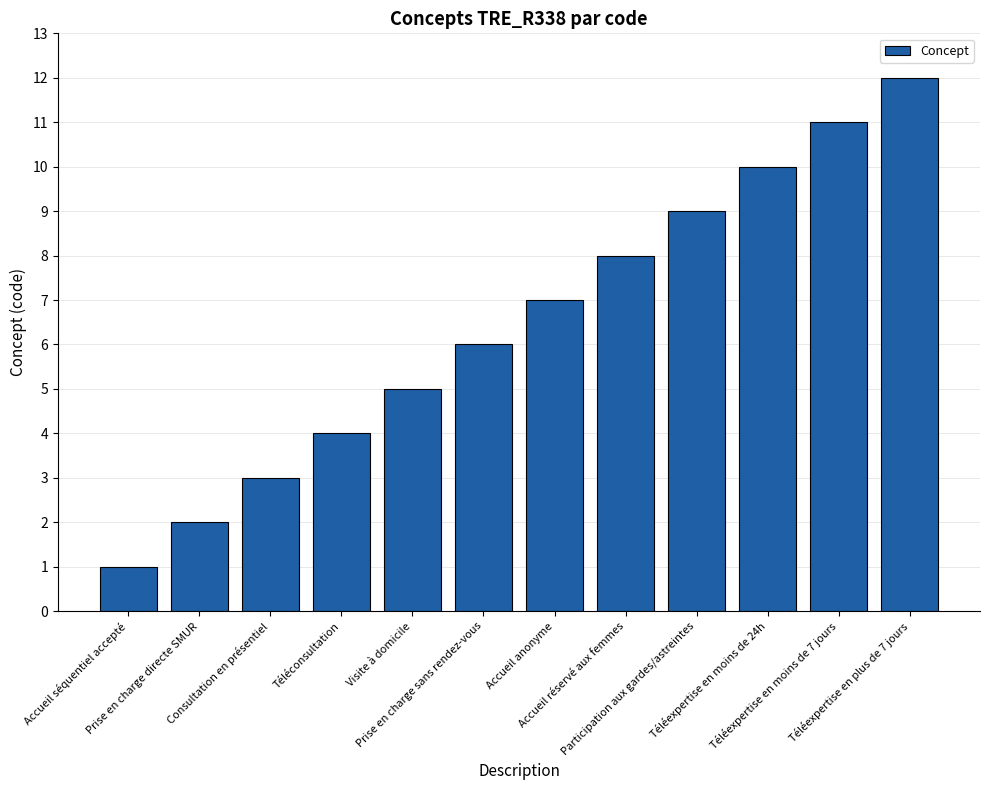

Between Prise en charge directe SMUR and Téléexpertise en plus de 7 jours, which is larger?

Téléexpertise en plus de 7 jours